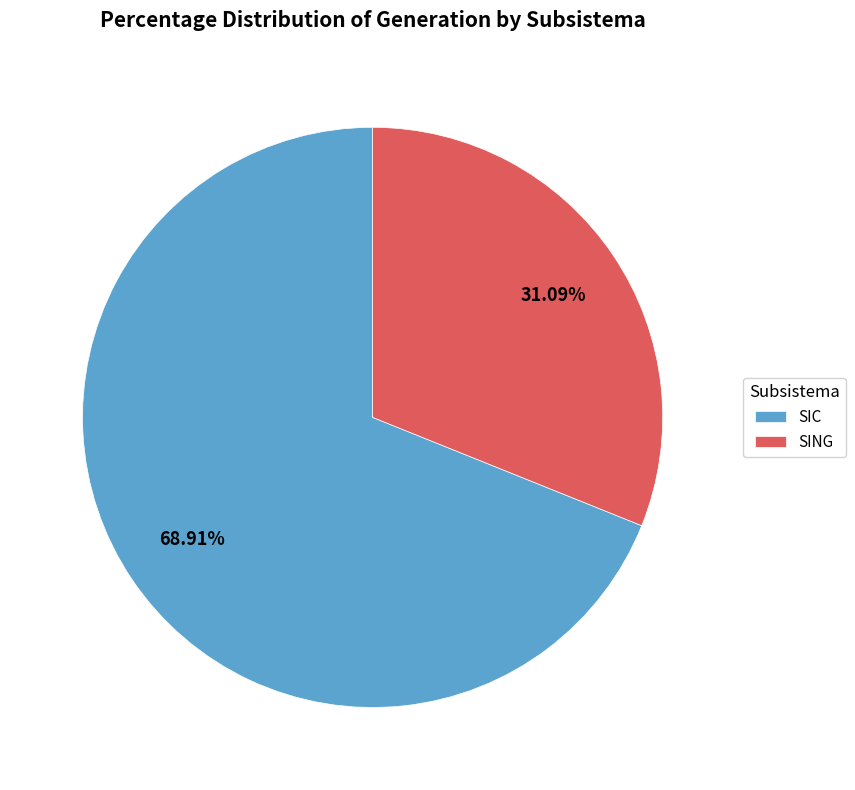

Is it true that SING is 26% of the pie?

False